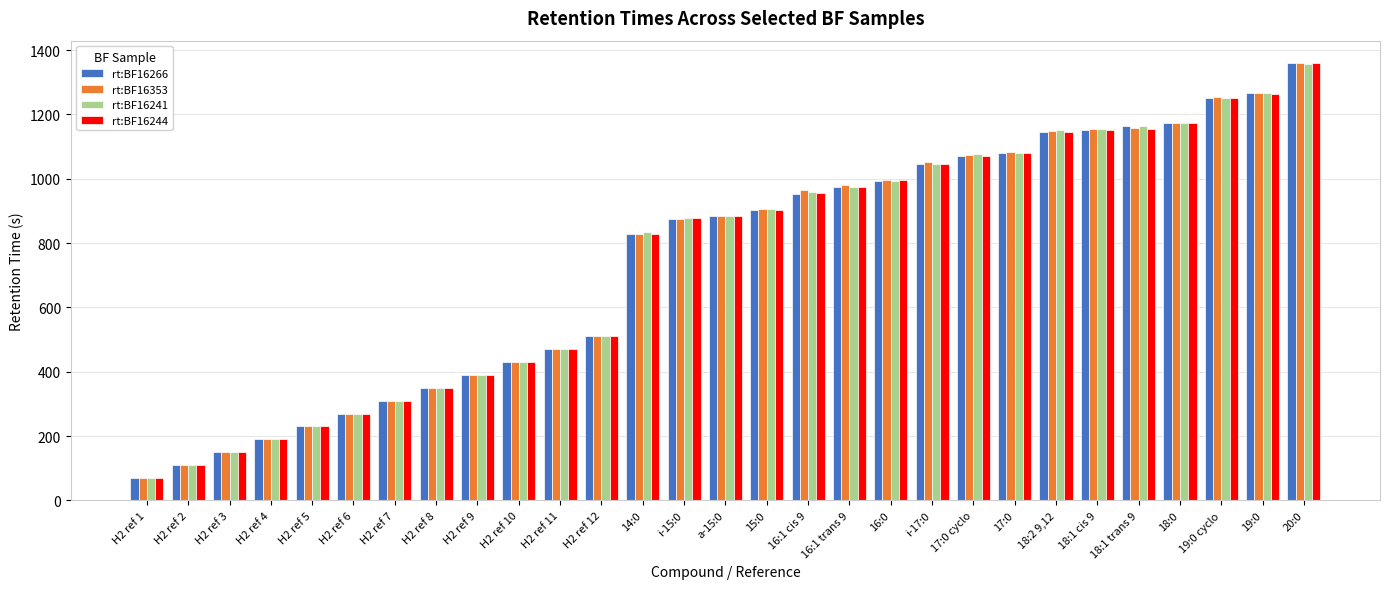

Which category has the lowest value in the rt:BF16244 series?

H2 ref 1